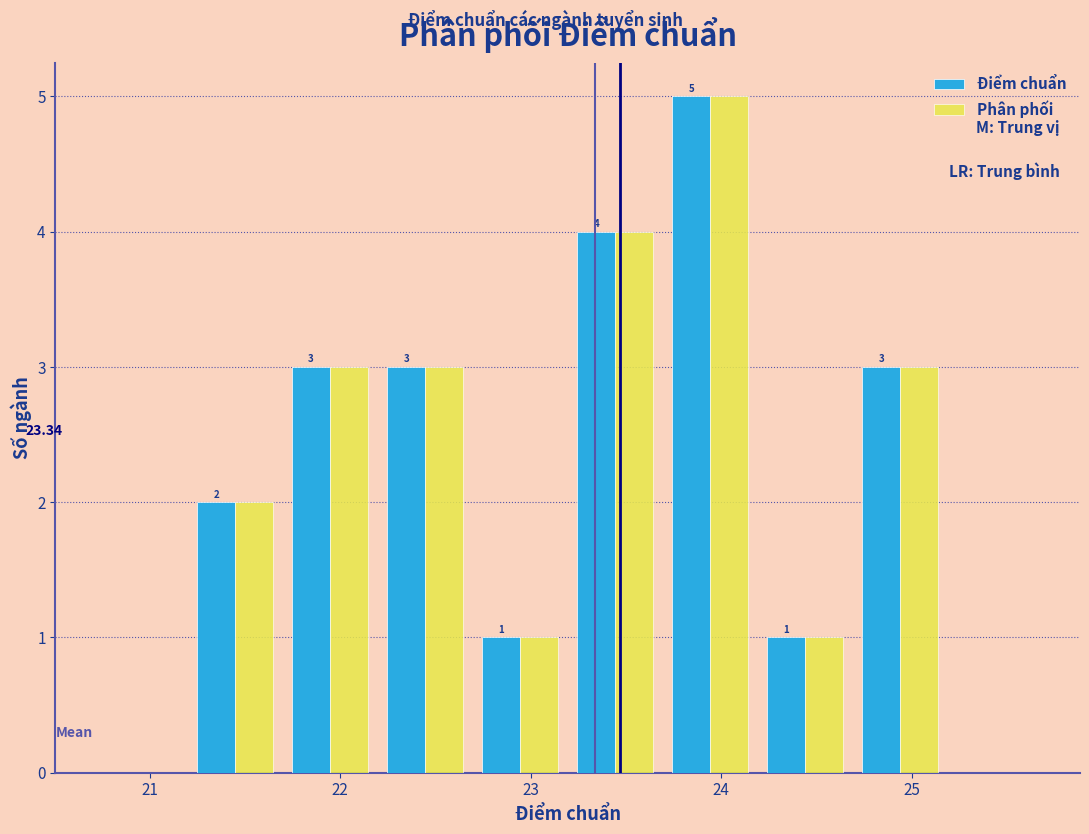

In the Phân phối series, which range on the x-axis has the tallest bar?

23.7 to 24.2